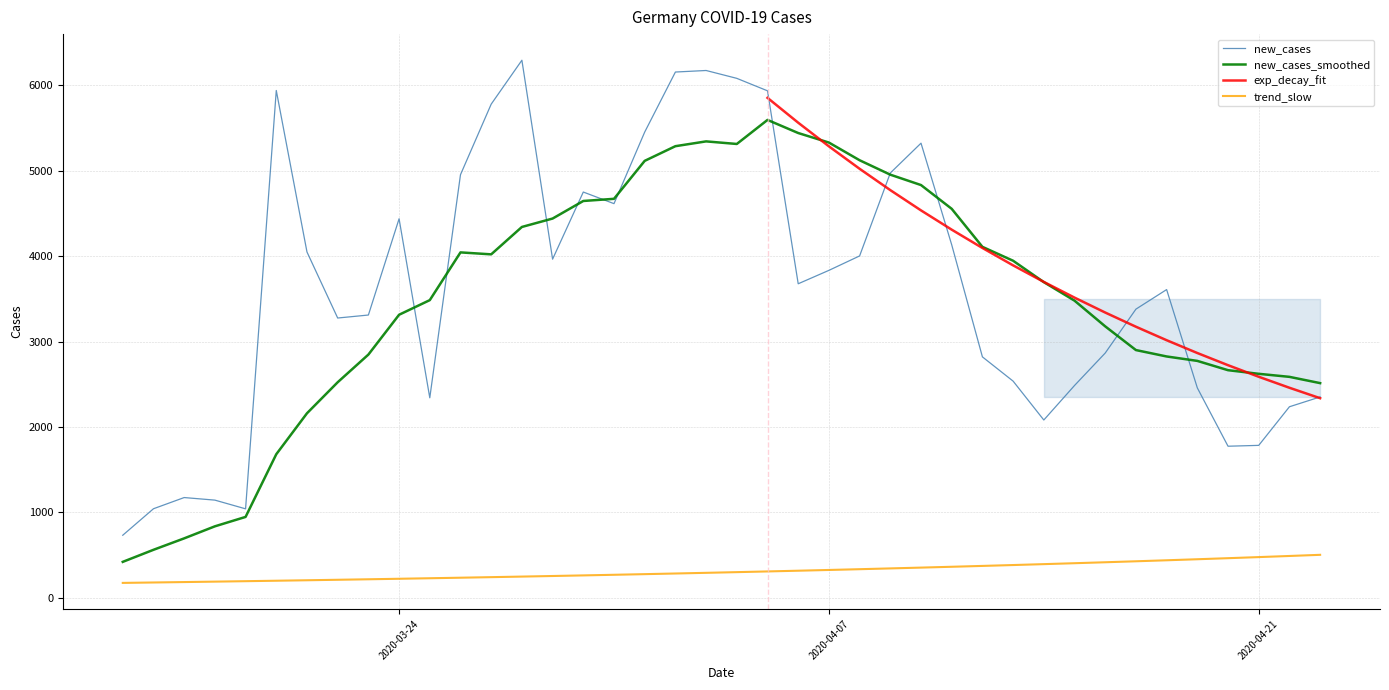

How many data points does each series have?

40